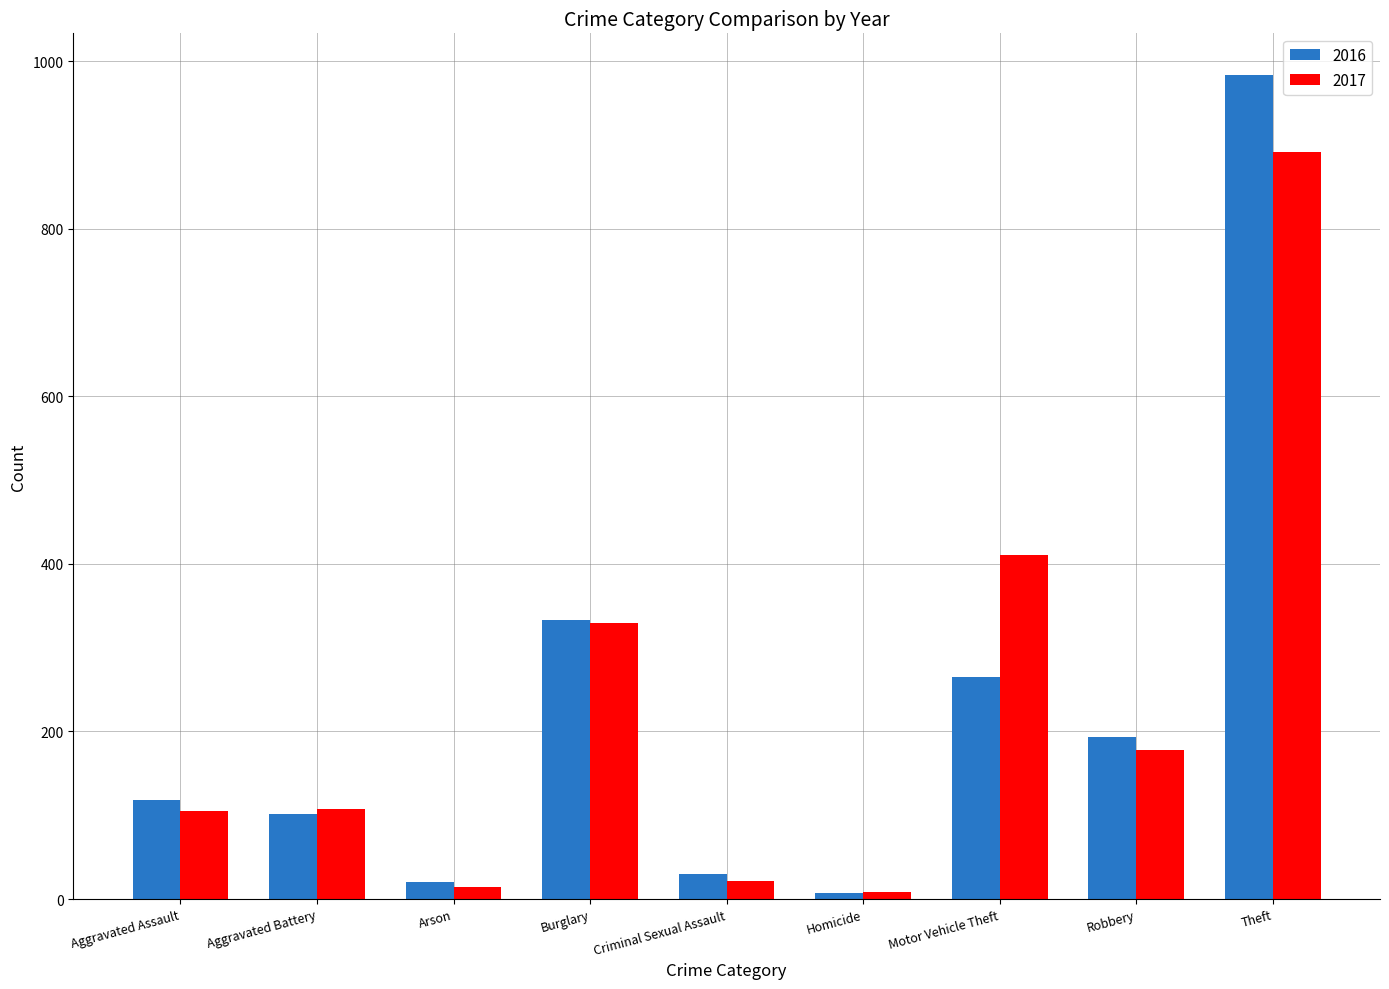

What is the sum of the 2016 values at Robbery and Theft?

1178